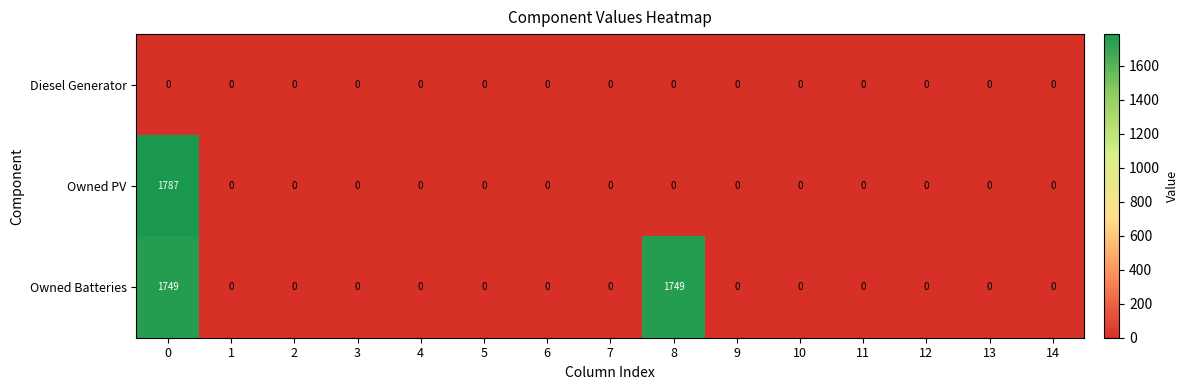

Which series has the largest range (max minus min)?

Owned PV